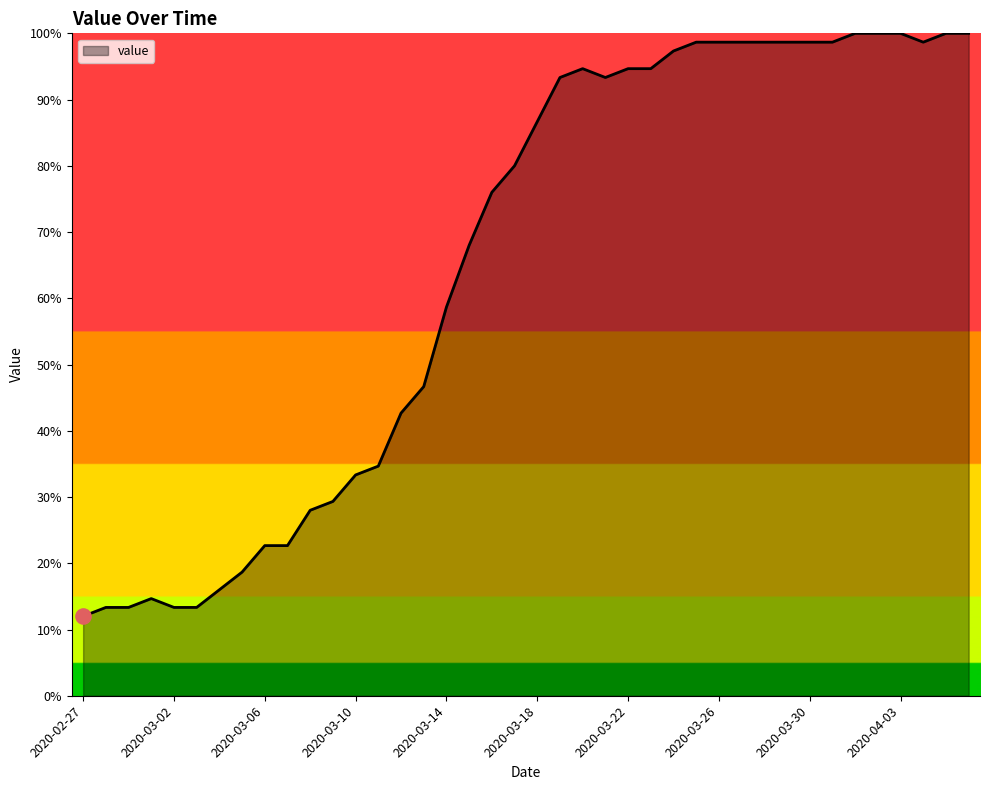

Which has a higher value, 22 or 21?

22